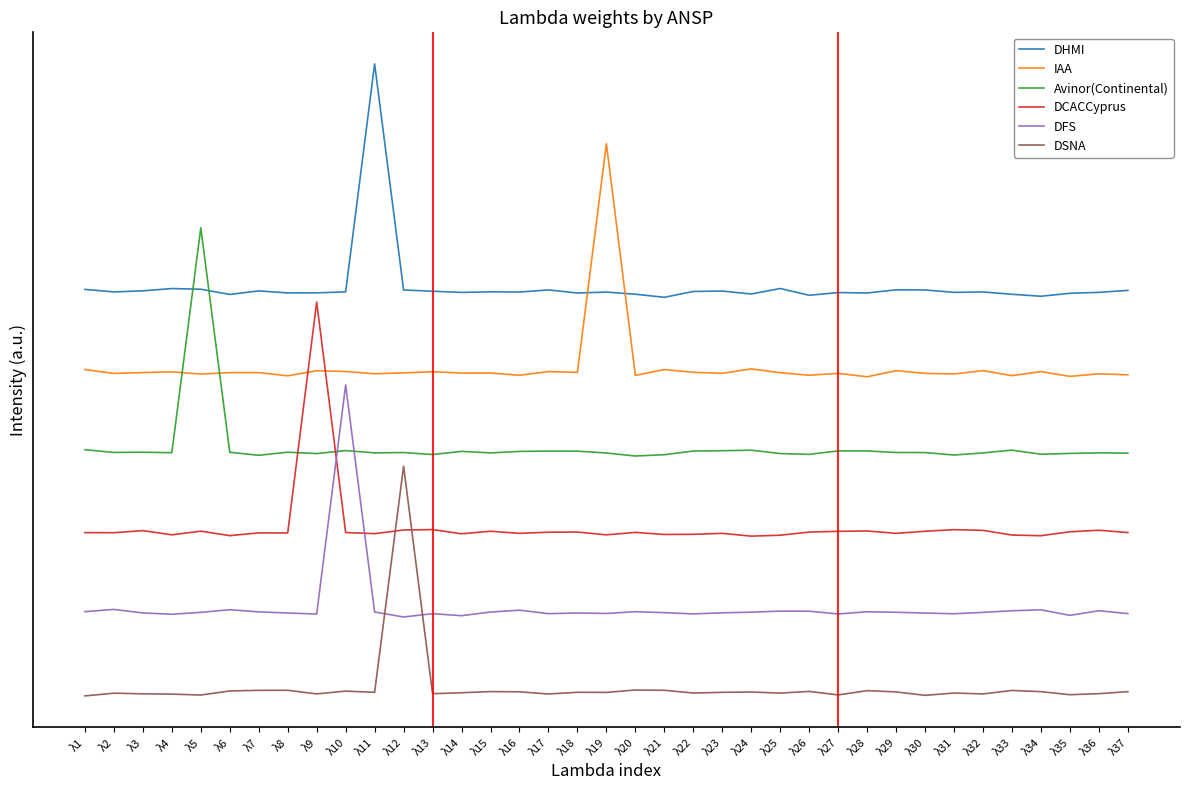

How many data points in DSNA are less than 0?

17